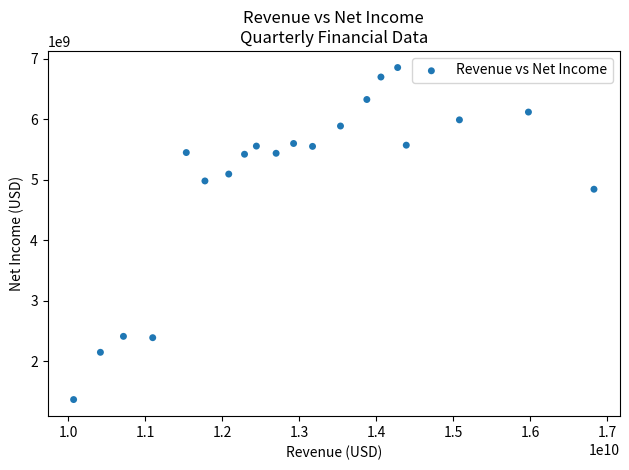

What is the range of Y values (max minus min)?

5495000000